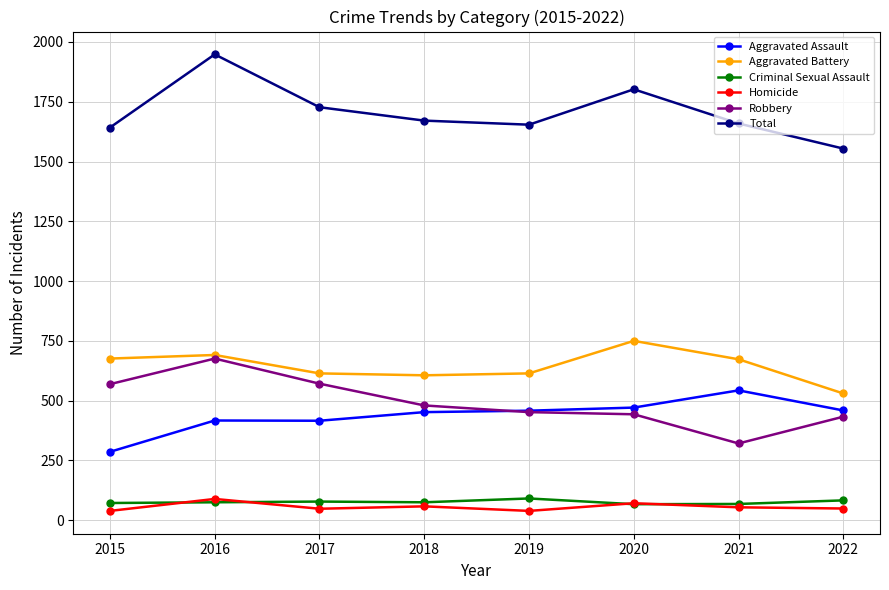

True or false: Total has more than 2 points higher than both neighbors.

False